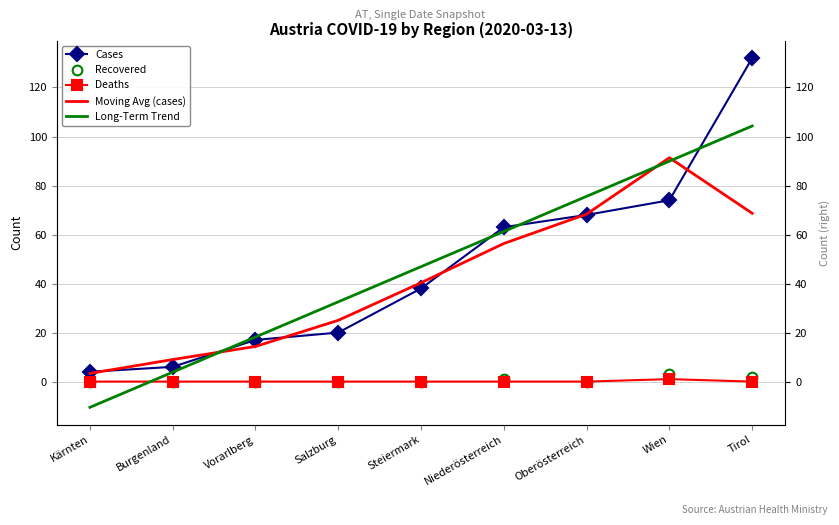

What are all the series names shown in the legend?

Cases, Recovered, Deaths, Moving Avg (cases), Long-Term Trend